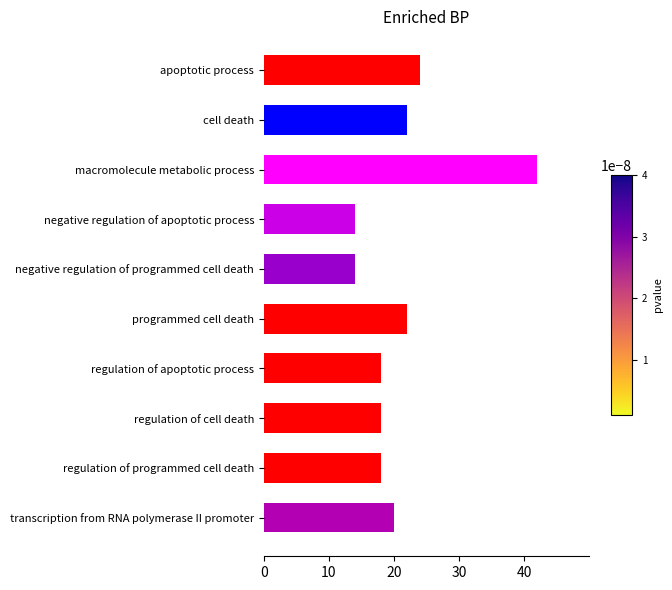

At which label is the value closest to 28?

apoptotic process